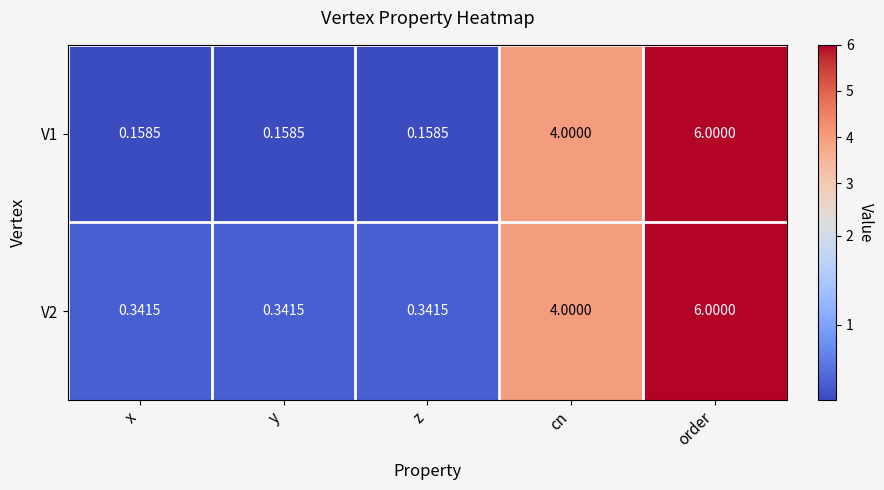

At how many categories does at least one series exceed 5?

1